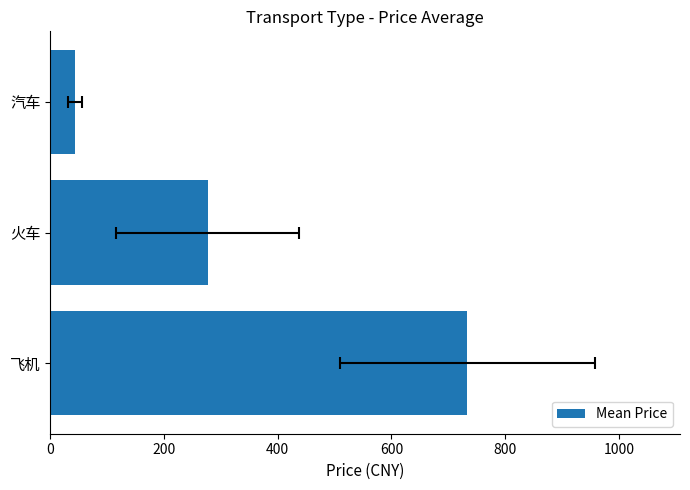

What is the change in value from 火车 to 汽车?

-233.5